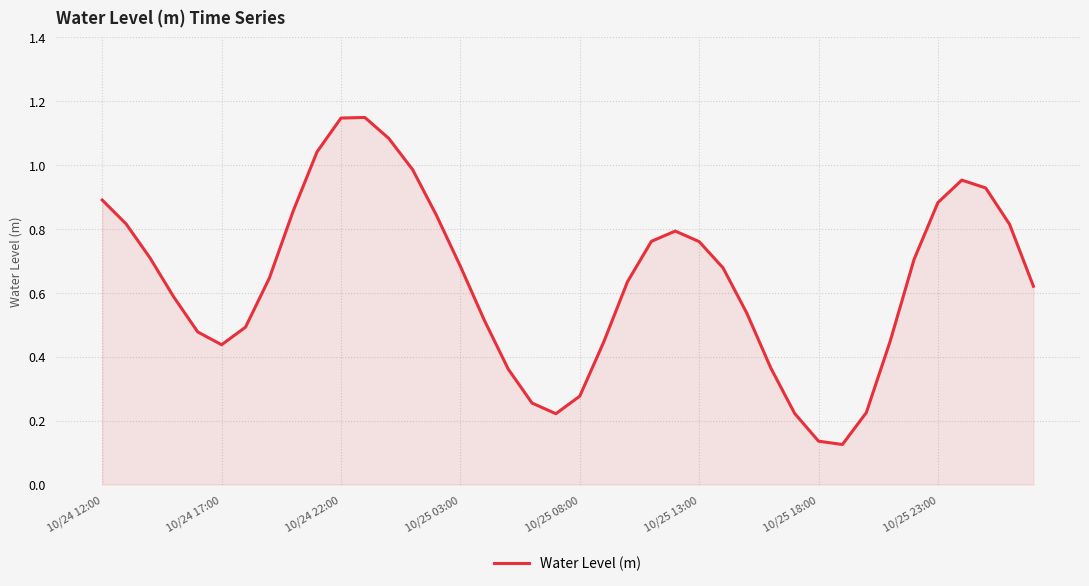

At which category does the data reach its first local valley?

10/24 17:00